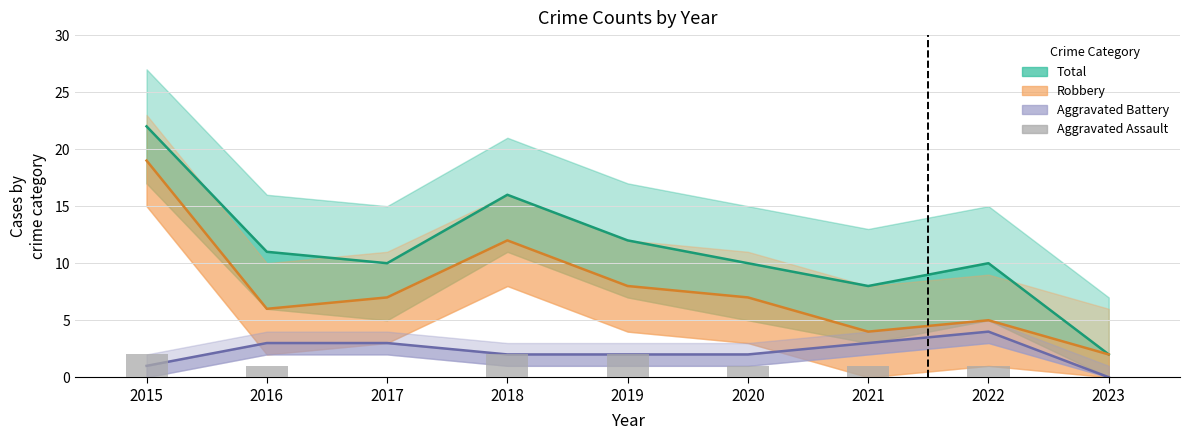

Reading left to right, what are all the values shown in this chart?

2	1	0	2	2	1	1	1	0